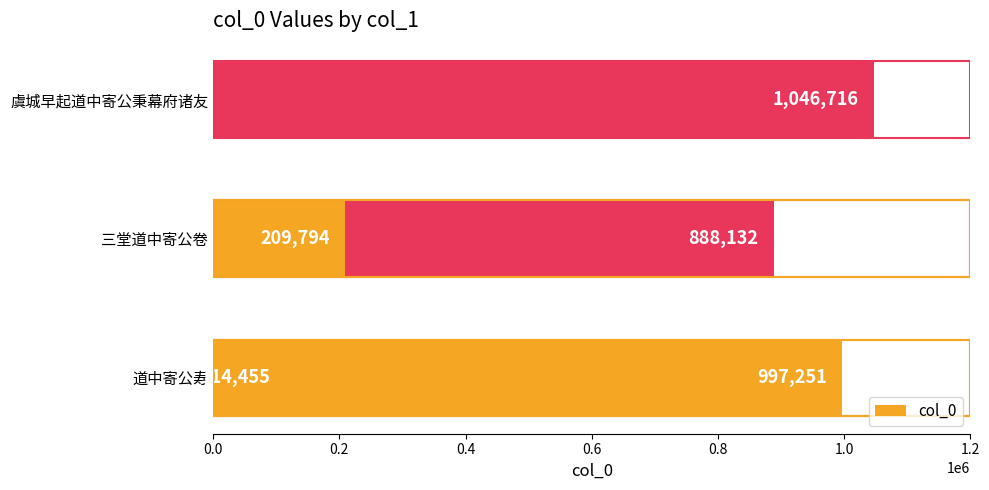

What value does the data have at 0.4, to the nearest 100?

997300